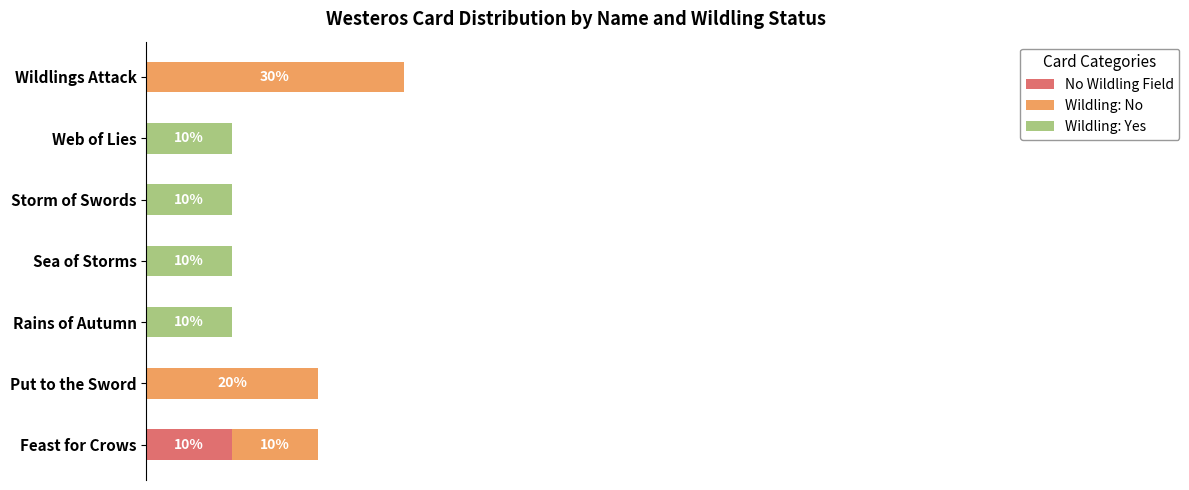

How many positive values does the Wildling: Yes series have?

4